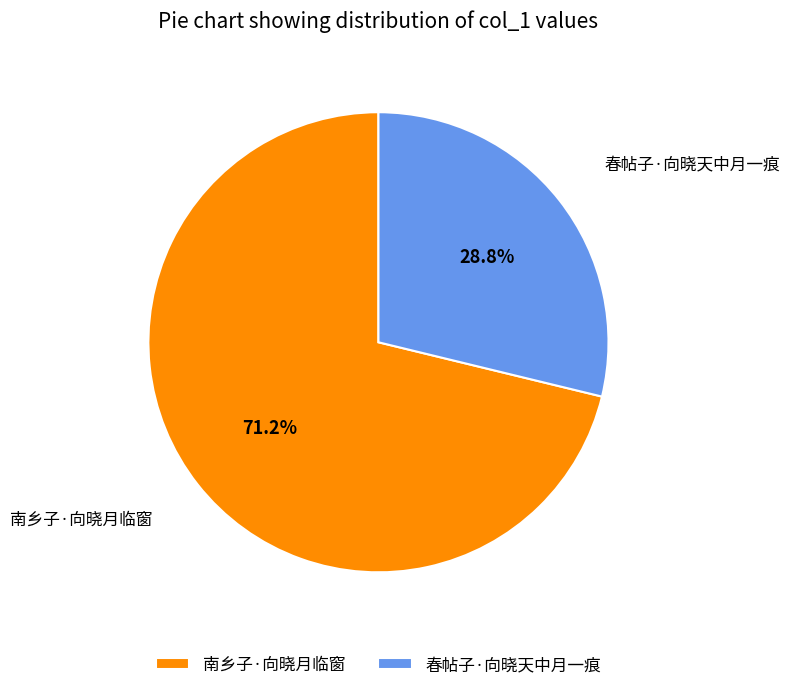

What percentage is the 春帖子·向晓天中月一痕 slice, to the nearest percent?

29%